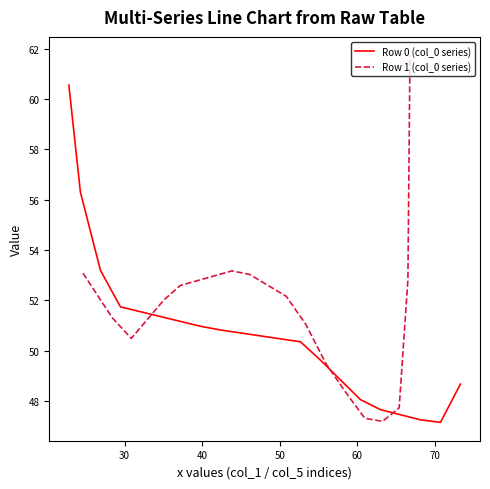

What is the average value of the Row 1 (col_0 series) series?

51.7